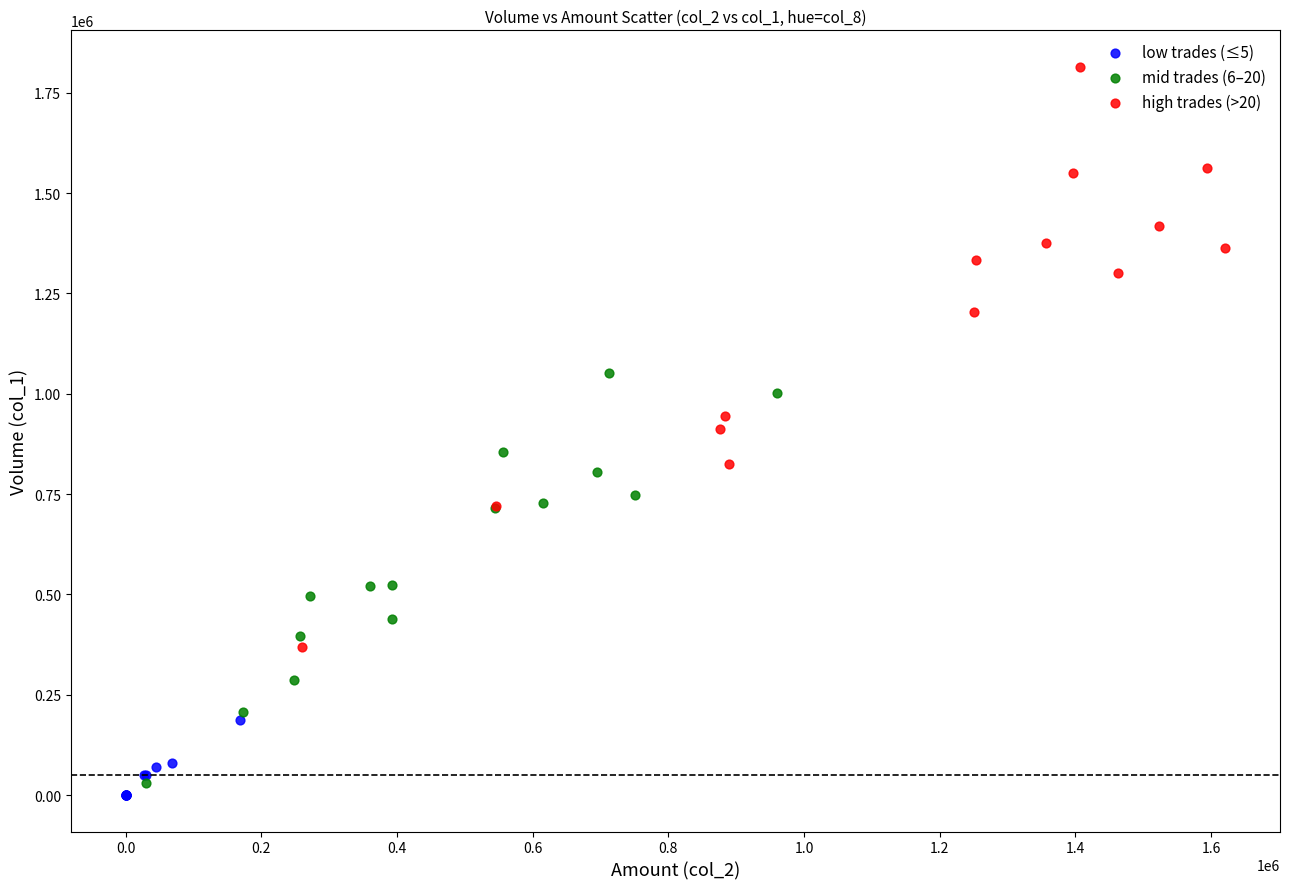

Which series reaches the maximum Y coordinate?

high trades (>20)